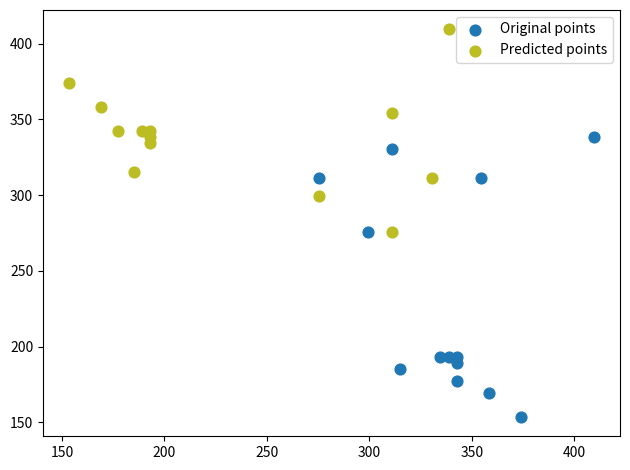

Which series has the widest spread of Y values?

Original points